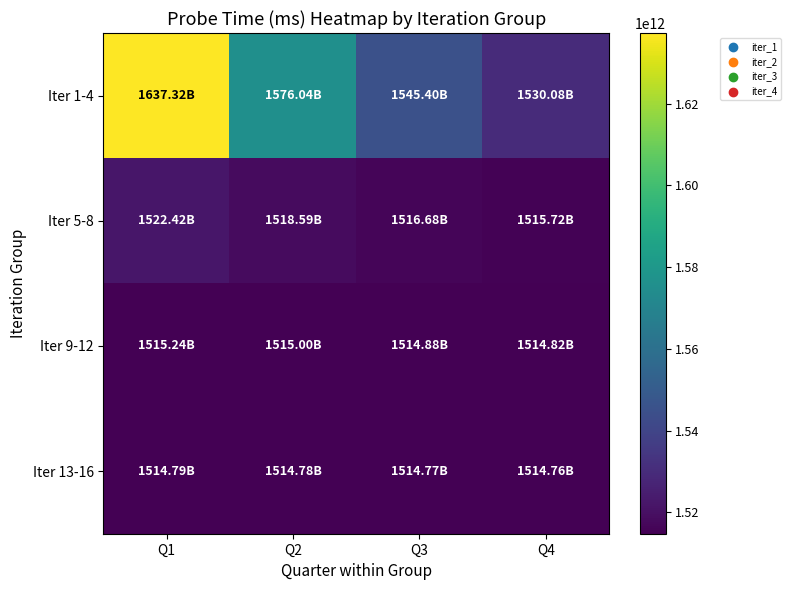

What is the difference between the highest and lowest values at Q3?

30631945044